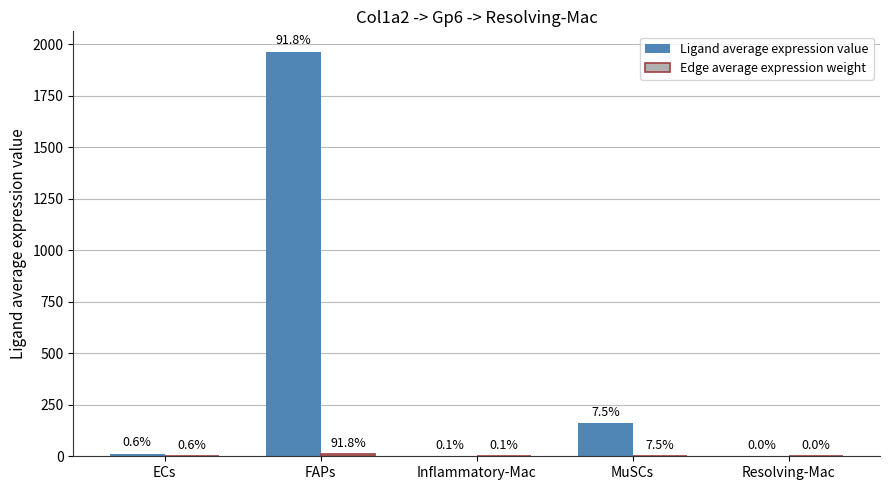

How many groups of bars are there?

5